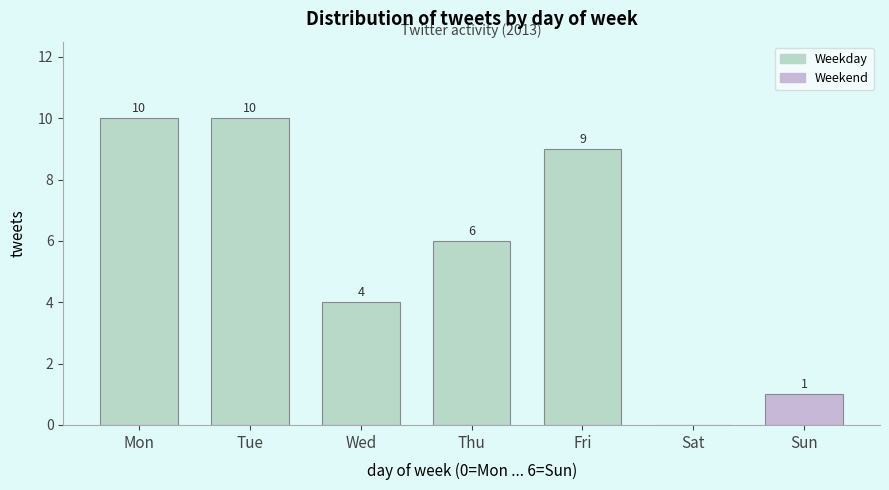

Reading left to right, extract all data points from this chart.

Mon=10	Tue=10	Wed=4	Thu=6	Fri=9	Sat=0	Sun=1